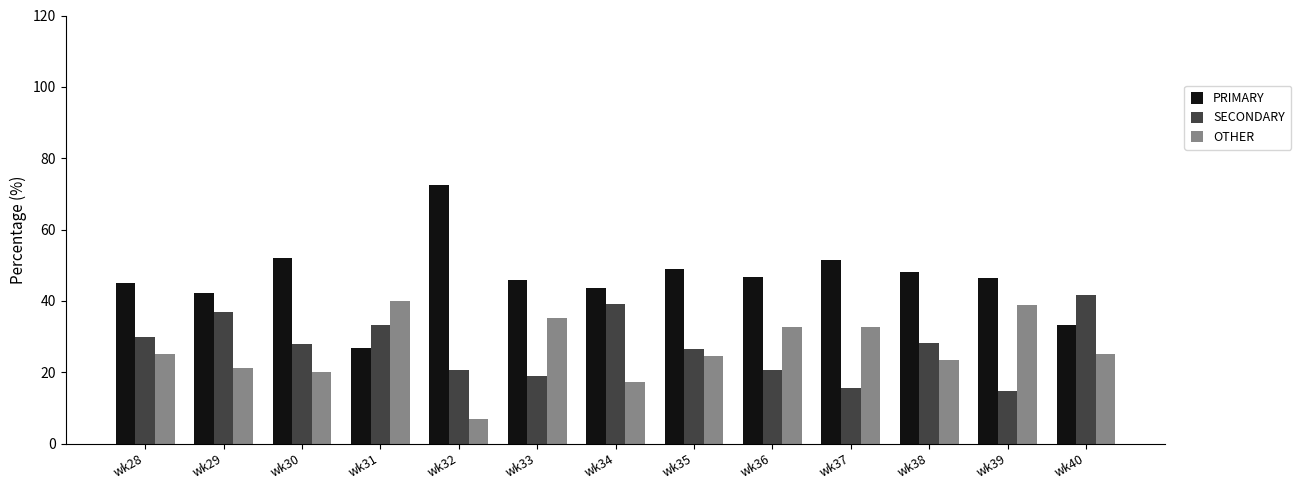

Does the chart contain any negative values?

No